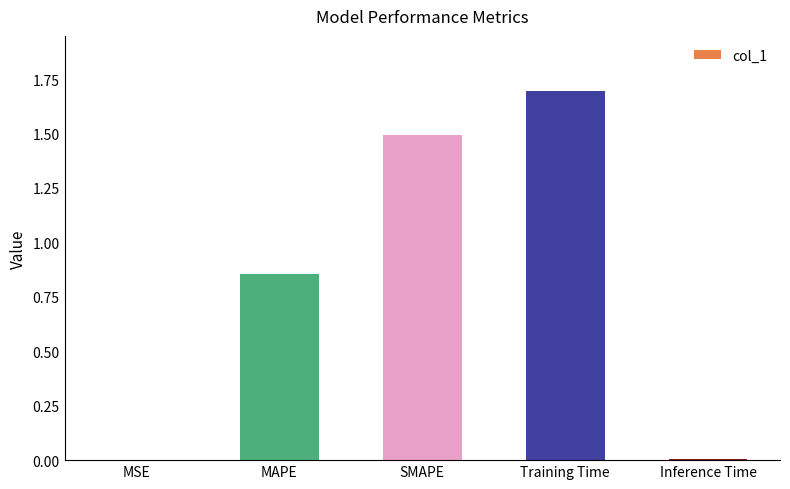

Which has a higher value, MSE or SMAPE?

SMAPE